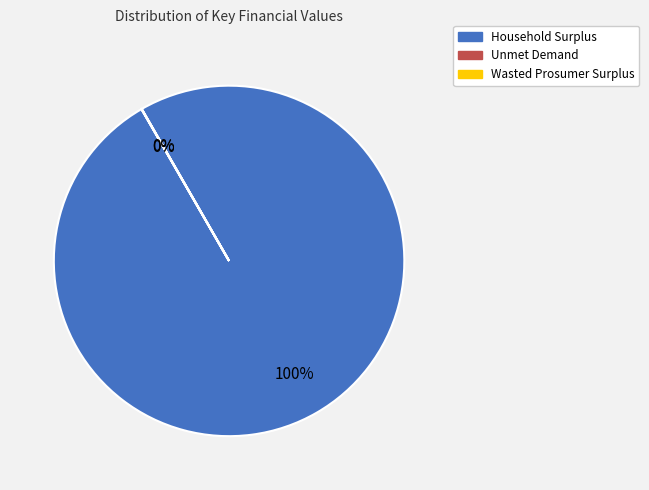

Which category has the biggest portion of the pie?

Household Surplus